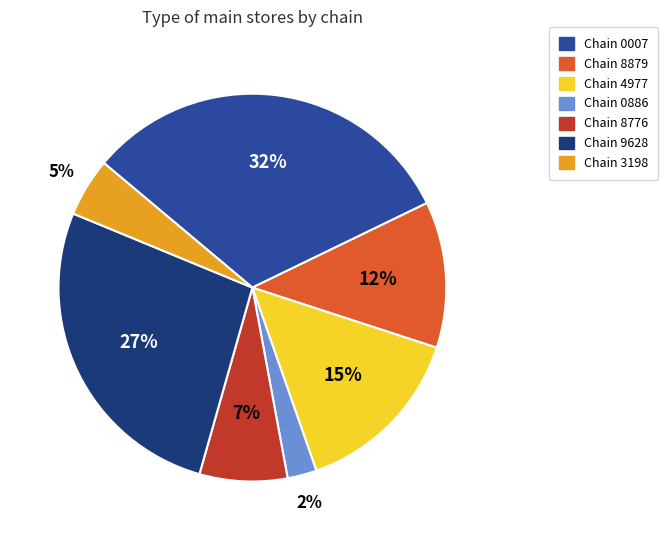

To the nearest percent, what is the average slice percentage?

14%